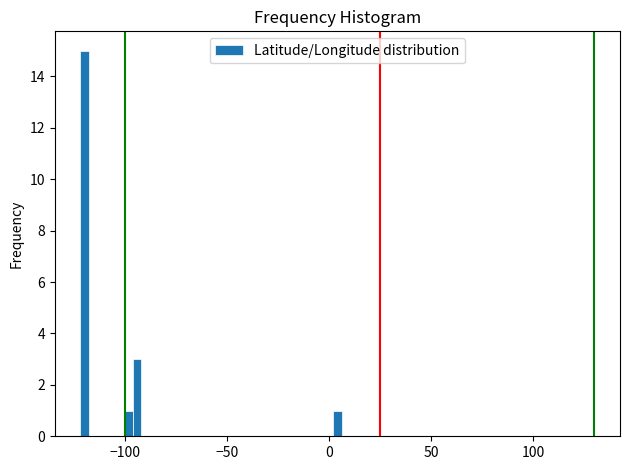

Around what value on the x-axis is the tallest bar? Give the approximate position of its centre, as read against the axis.

-120